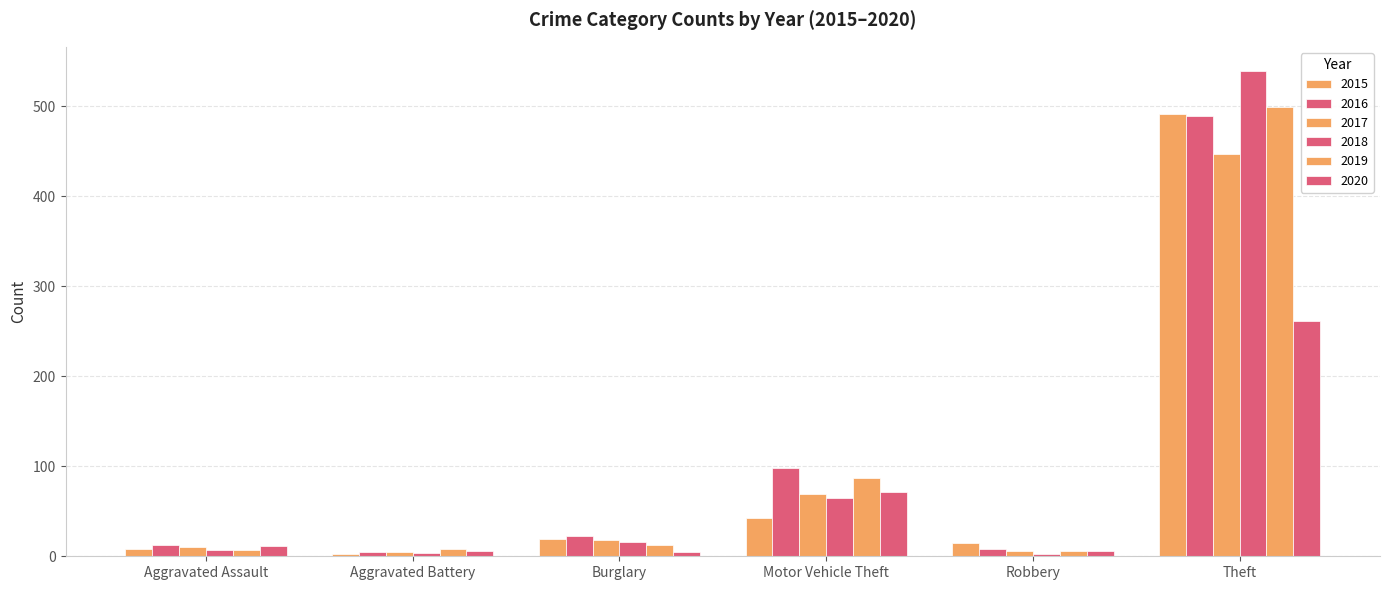

Count the number of categories in the chart.

6